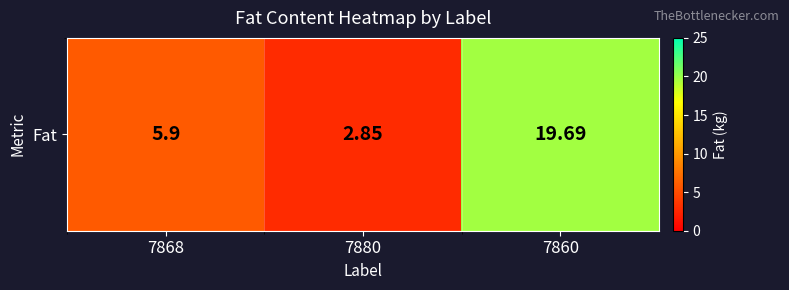

The value at 7868 is 5.9. True or false?

True